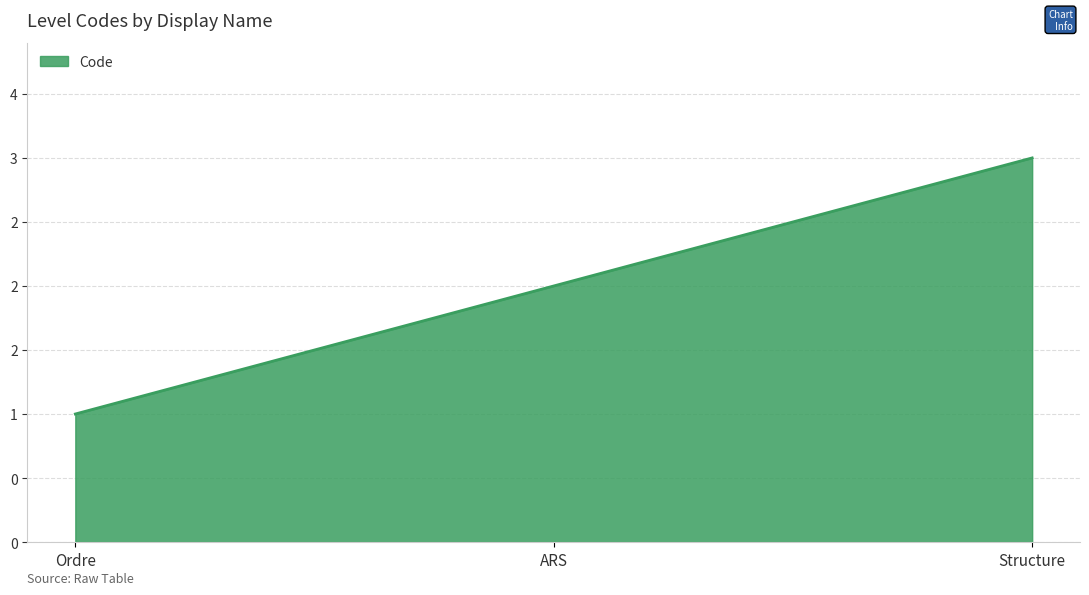

What is the approximate value at Structure?

3